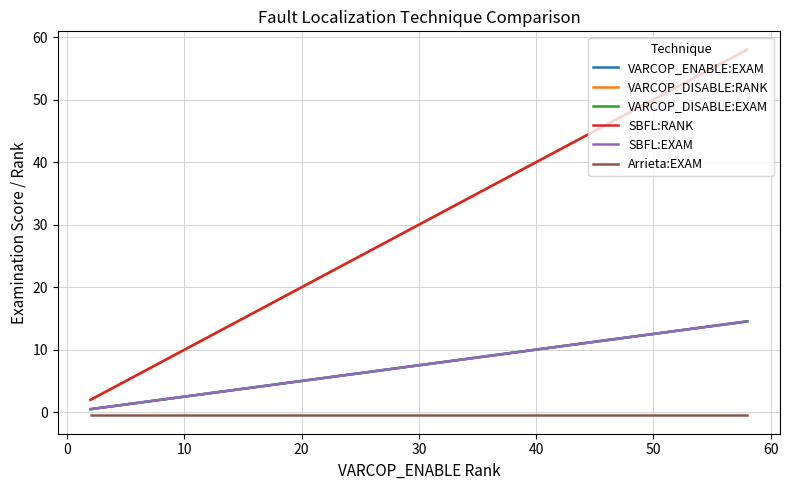

What is the lowest value of the VARCOP_DISABLE:EXAM series?

0.5